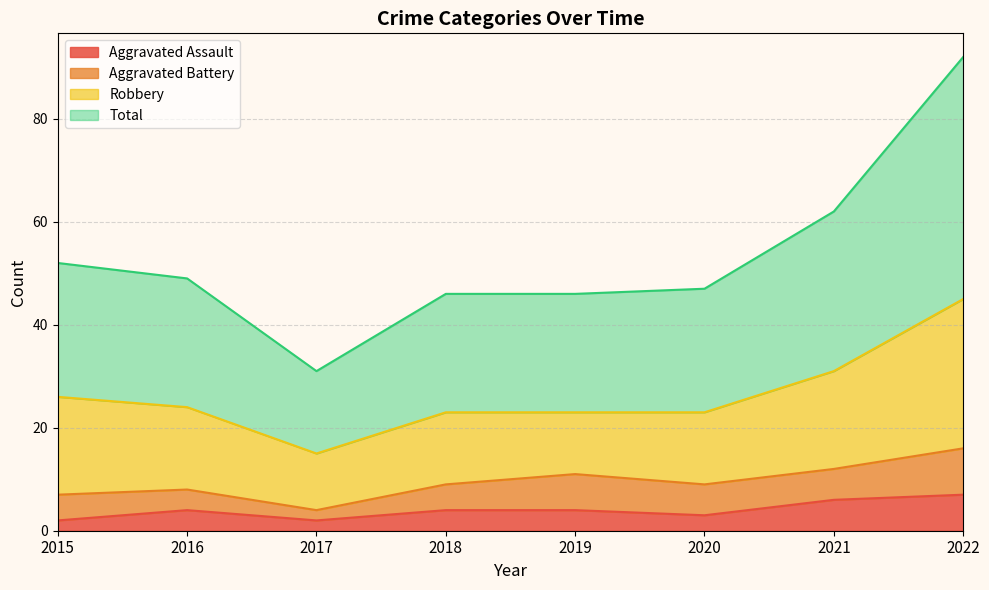

What value does the Aggravated Assault series have at 2016?

4